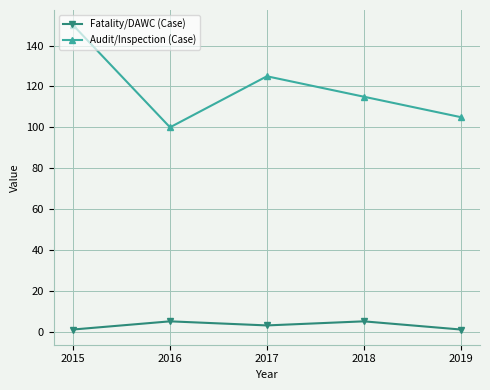

Does the chart display data point markers on the line(s)?

Yes